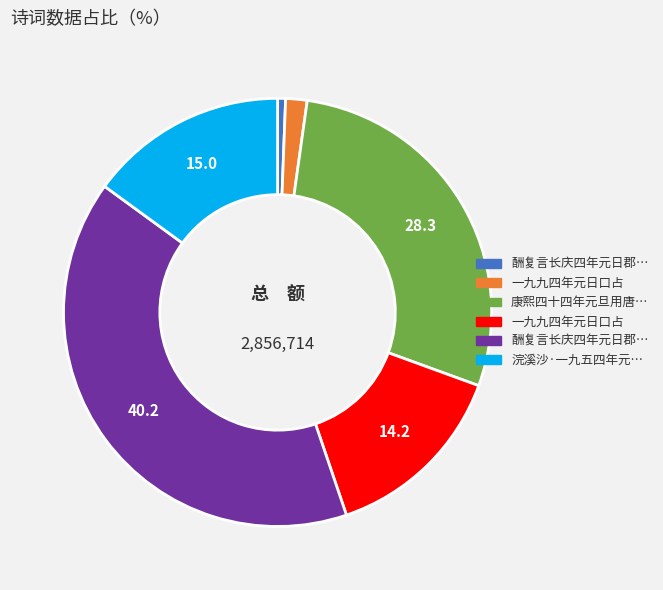

Is there a majority slice in this chart?

No